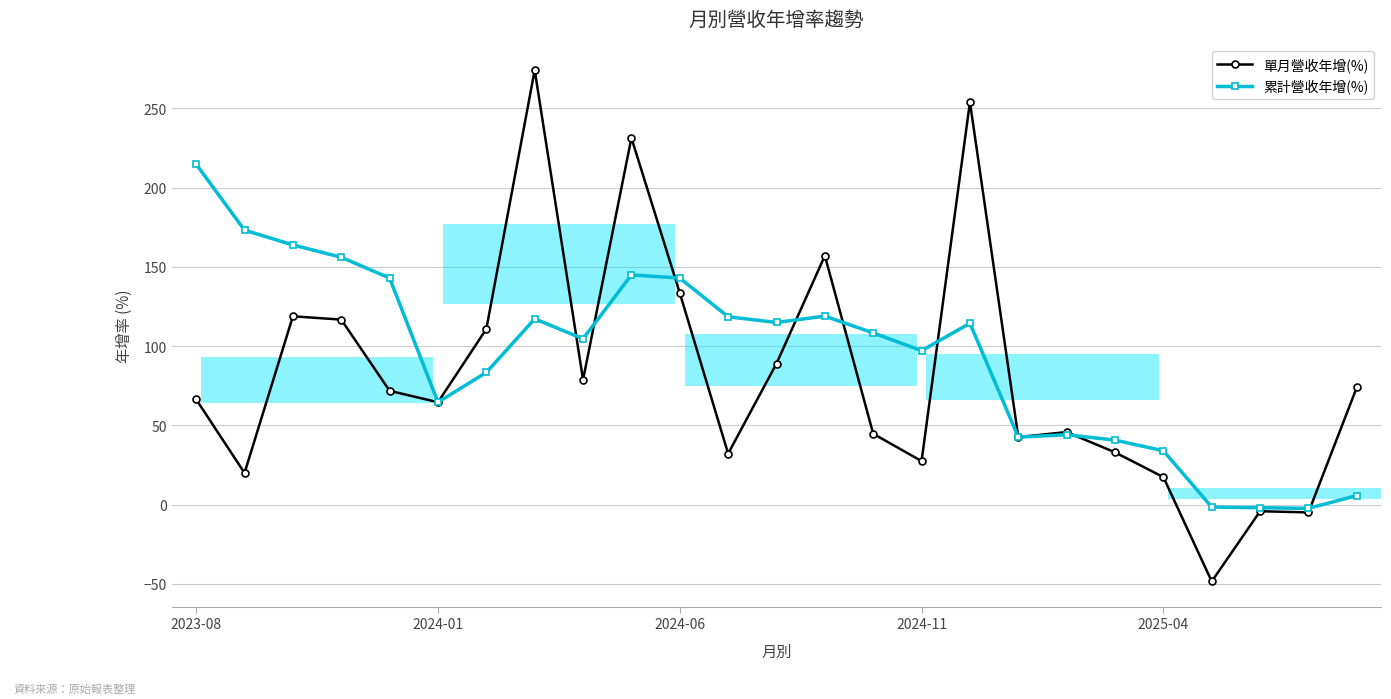

What is the total value across all series at 14?

153.0